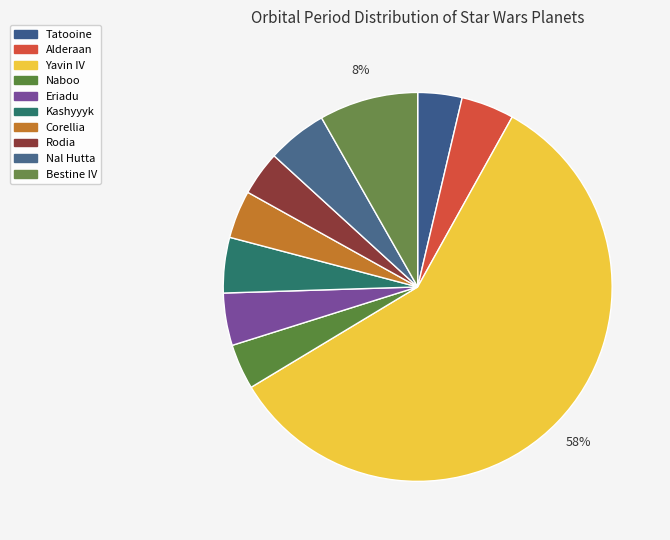

How many segments does this pie chart have?

10